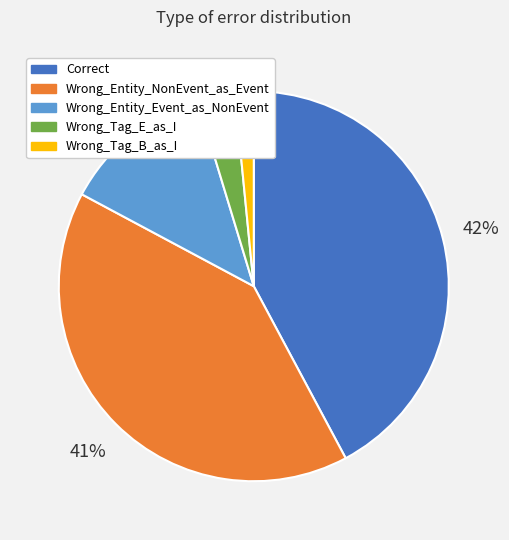

Between Correct and Wrong_Tag_E_as_I, which is larger?

Correct